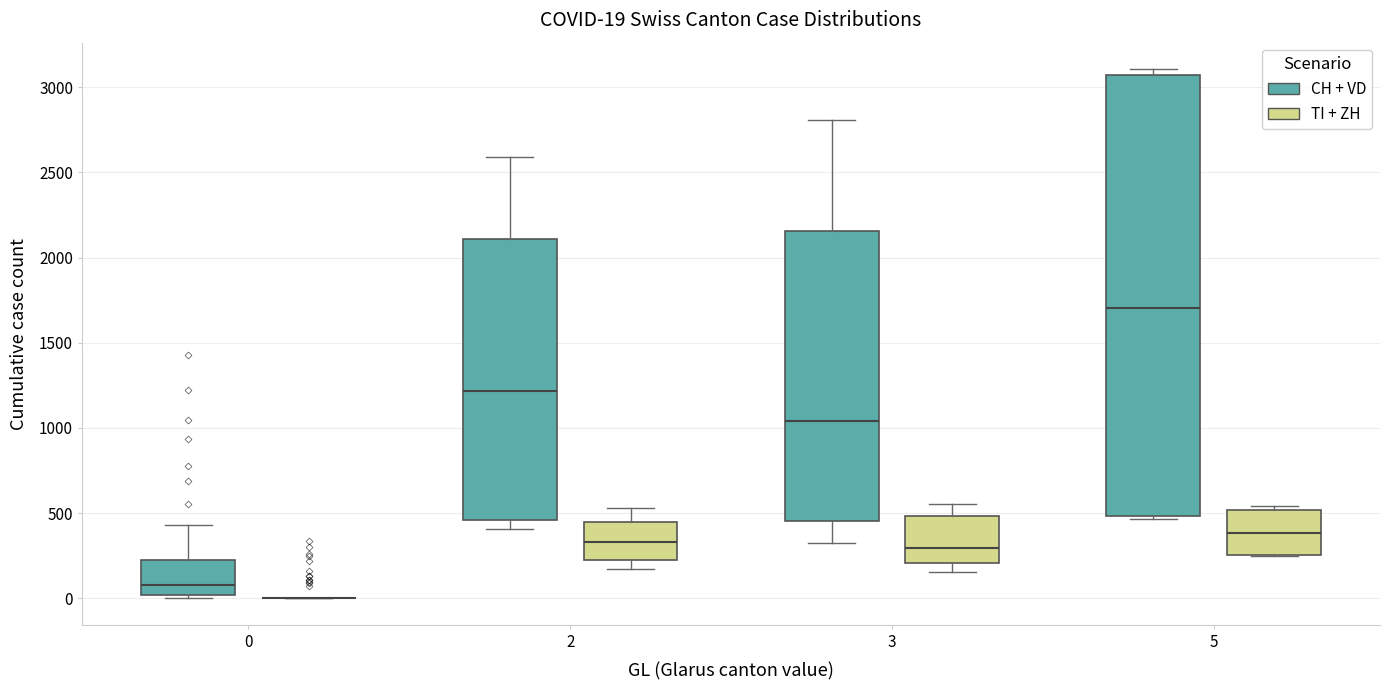

Which box is the tallest, from its lower edge to its upper edge?

5 (CH + VD)